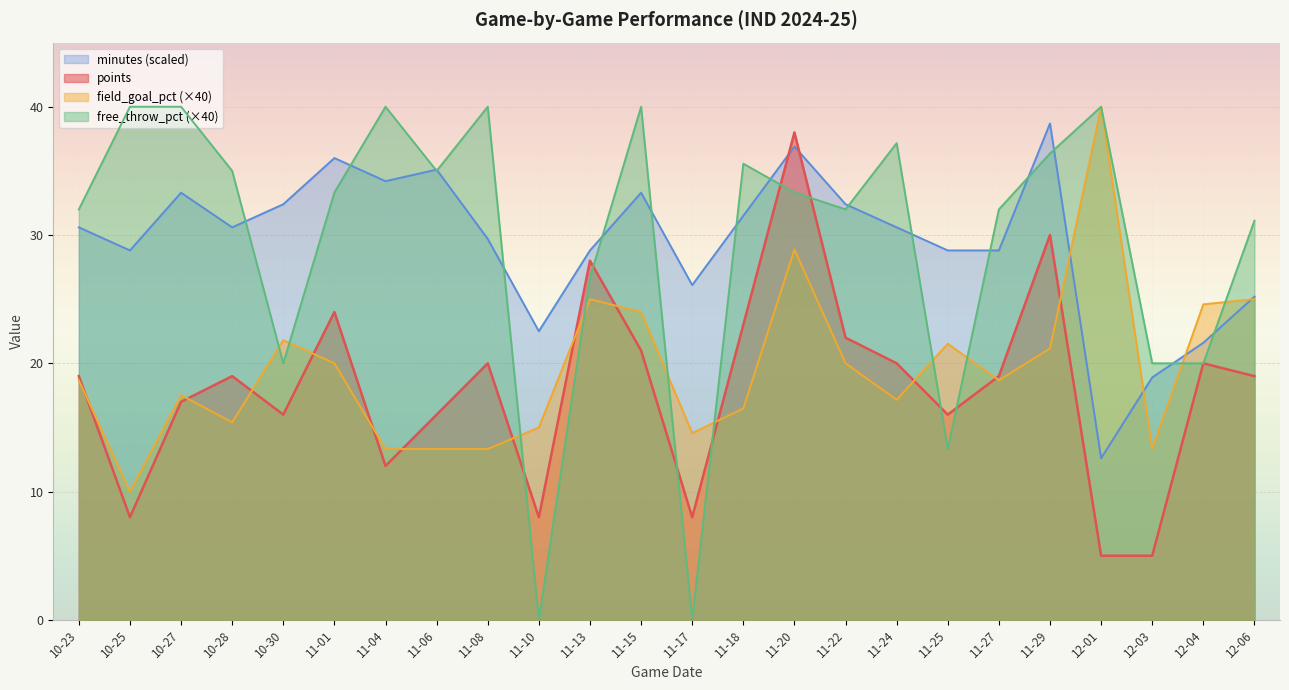

How many lines are shown in the chart?

4